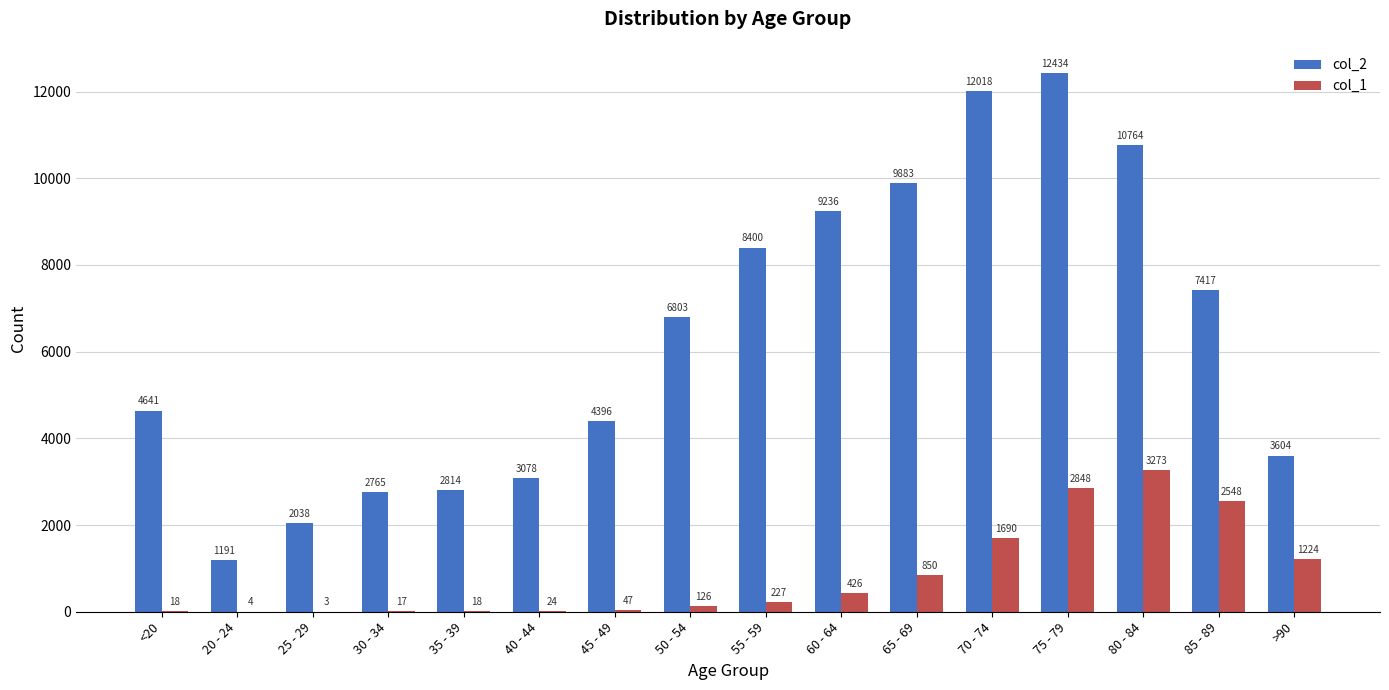

Which series has the widest spread of values?

col_2